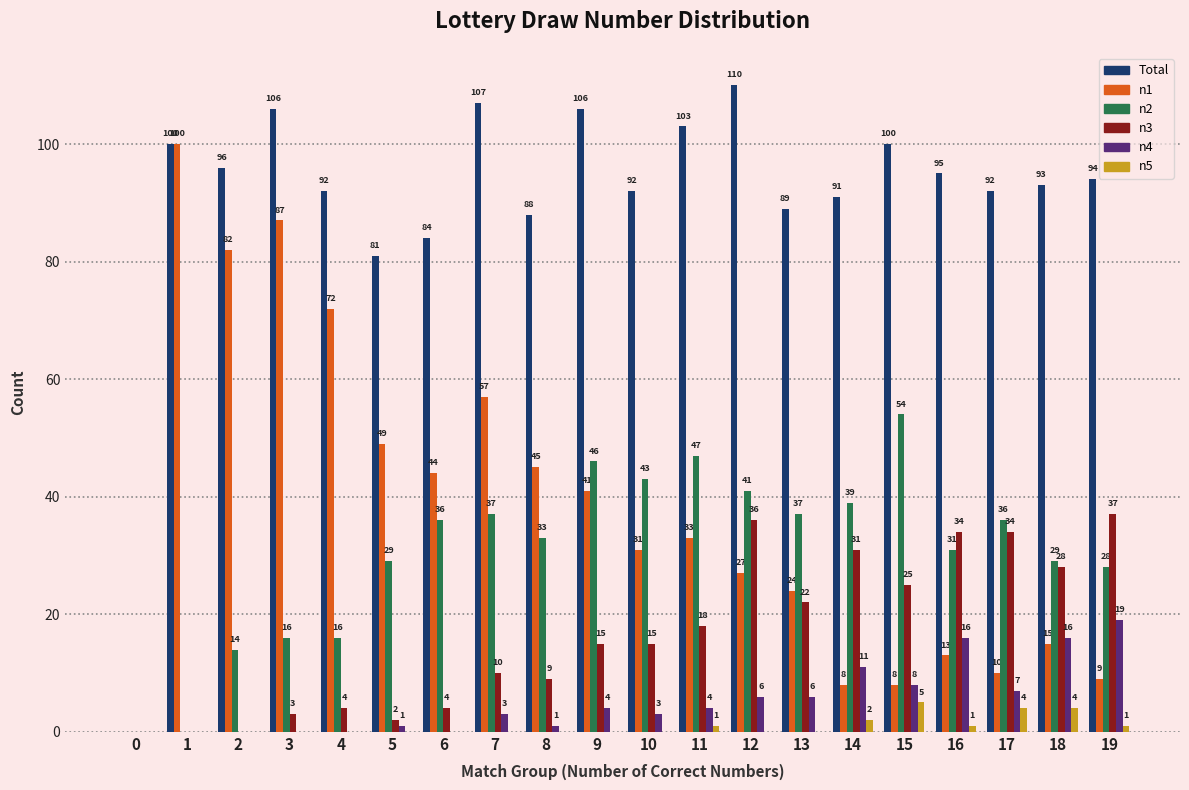

True or false: Total has a value of 58 at 8.

False